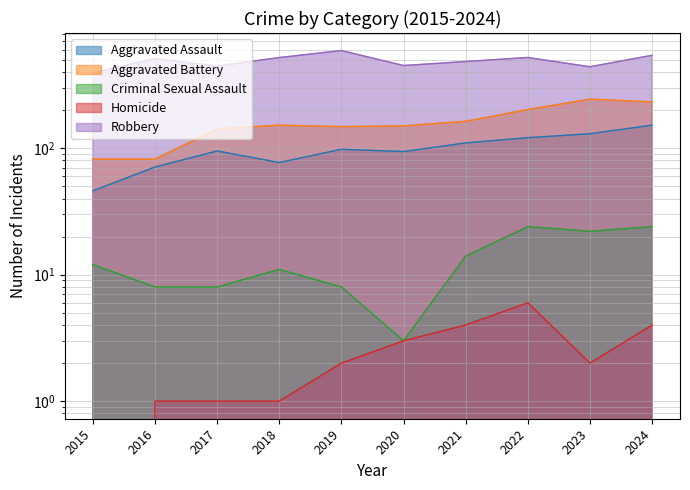

What are all the series names shown in the legend?

Aggravated Assault, Aggravated Battery, Criminal Sexual Assault, Homicide, Robbery